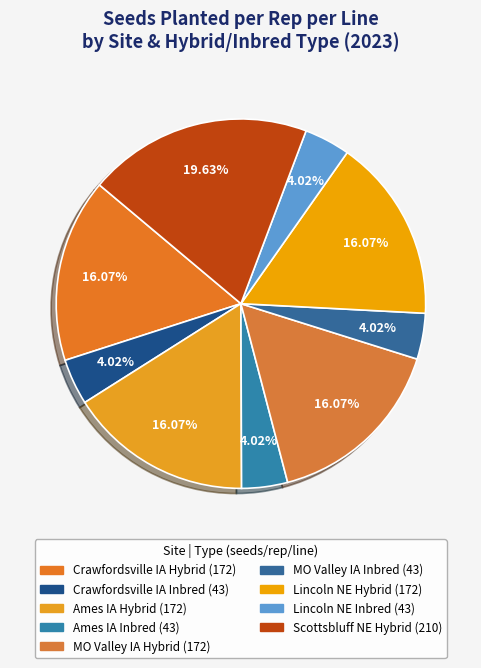

How many segments does this pie chart have?

9